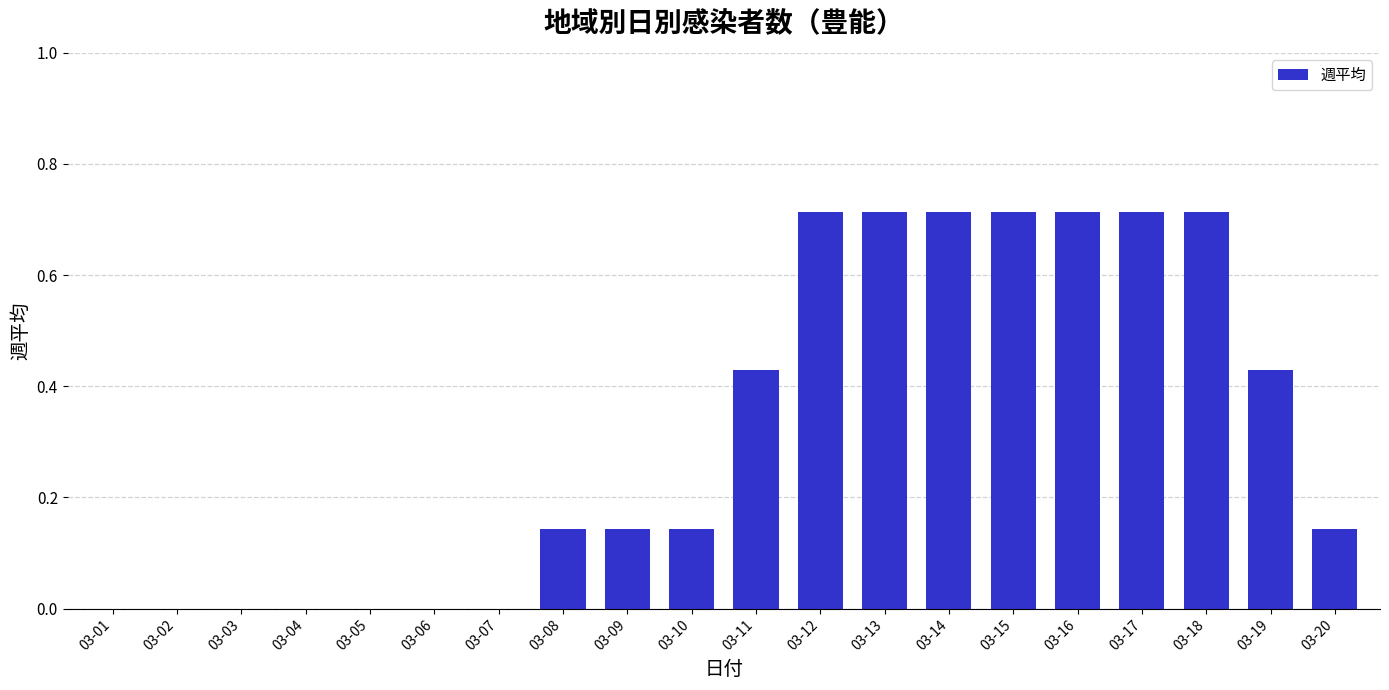

What is the sum of all values?

6.4